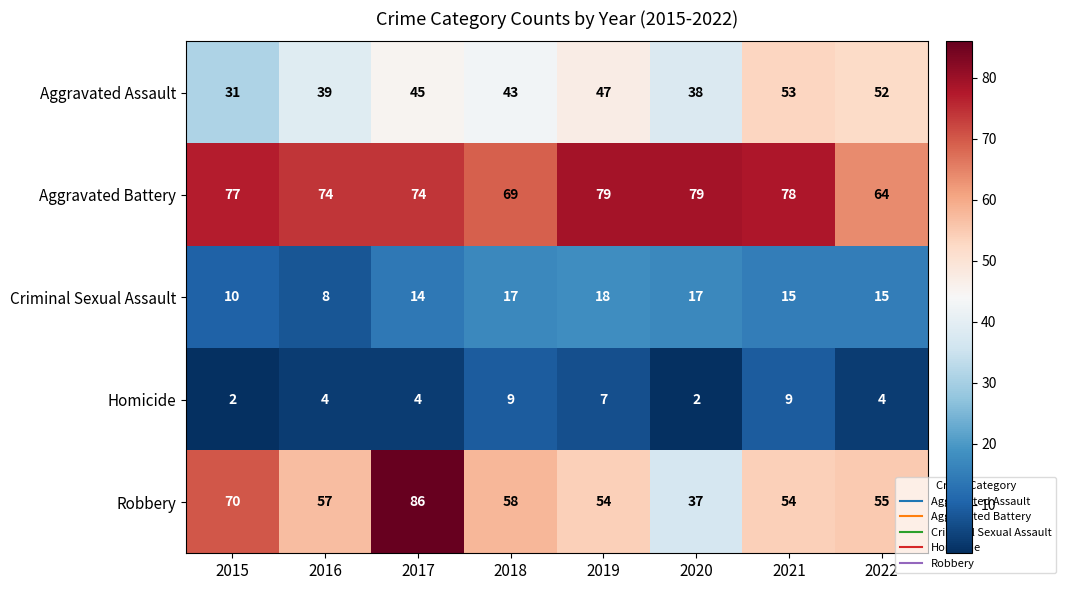

What is the maximum value shown in the chart?

86